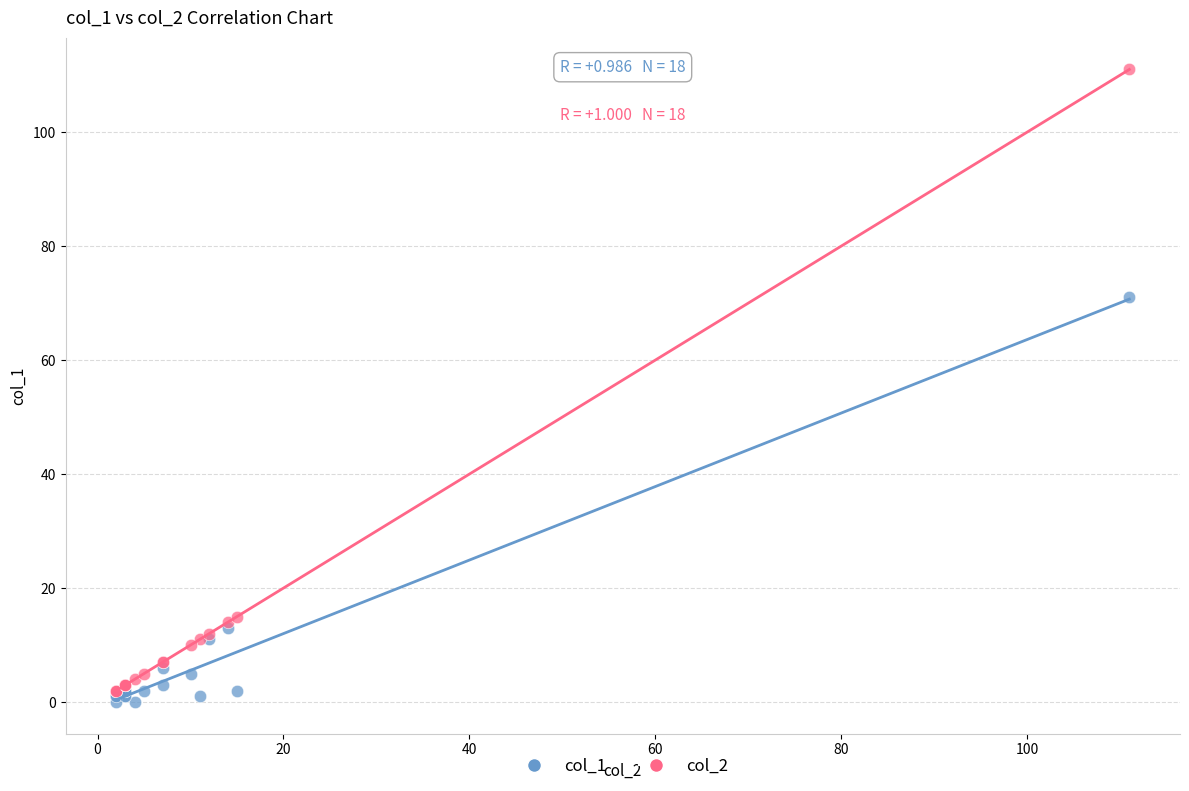

Across all series, what Y value is closest to 55?

71